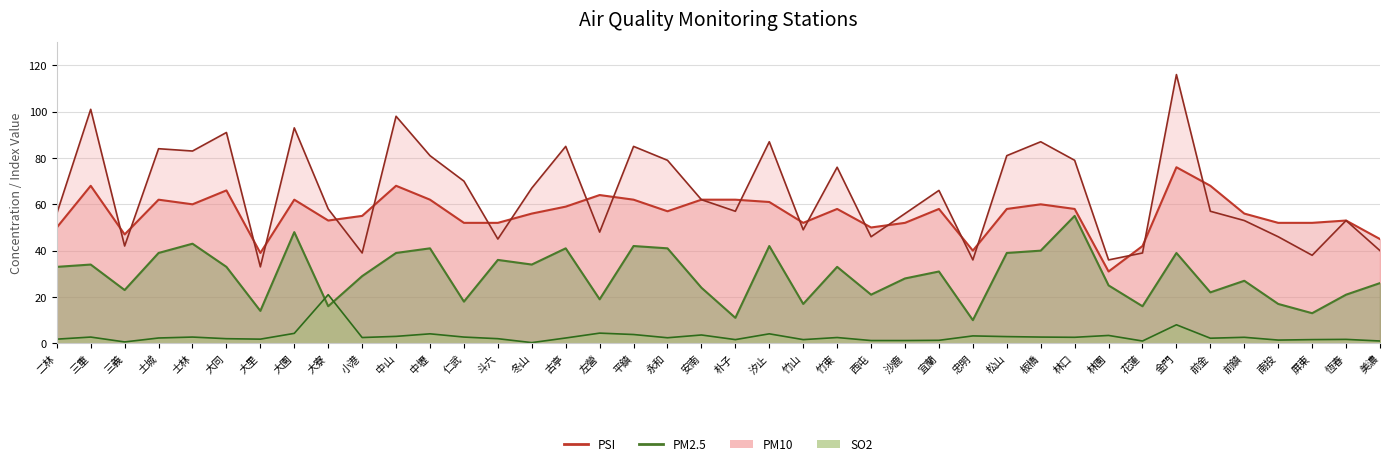

The PM10 series shows 57.0 at 前金. True or false?

True